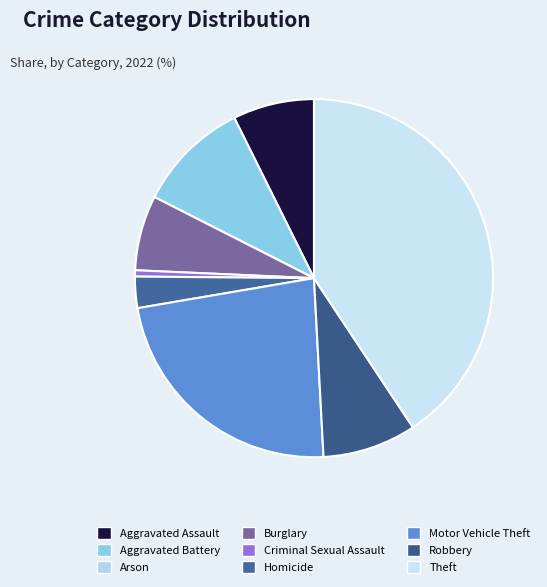

Does Burglary account for over 50% of the chart?

No